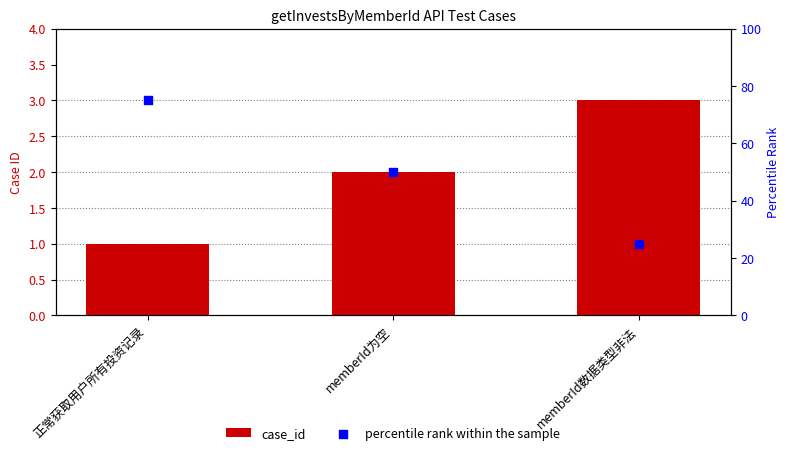

Which series has the widest spread of Y values?

percentile rank within the sample